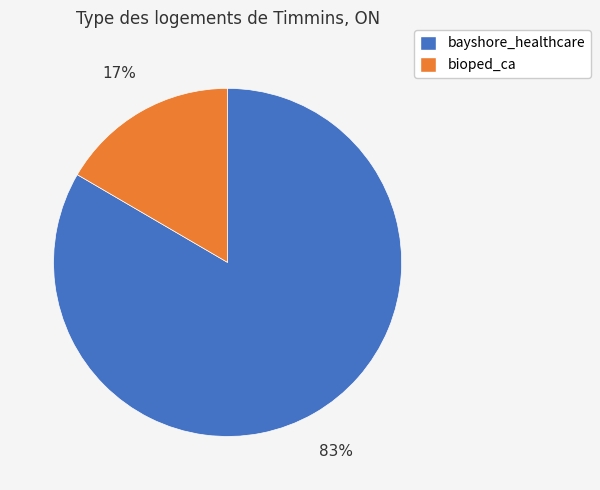

To the nearest percent, what percentage of the pie is bioped_ca?

17%